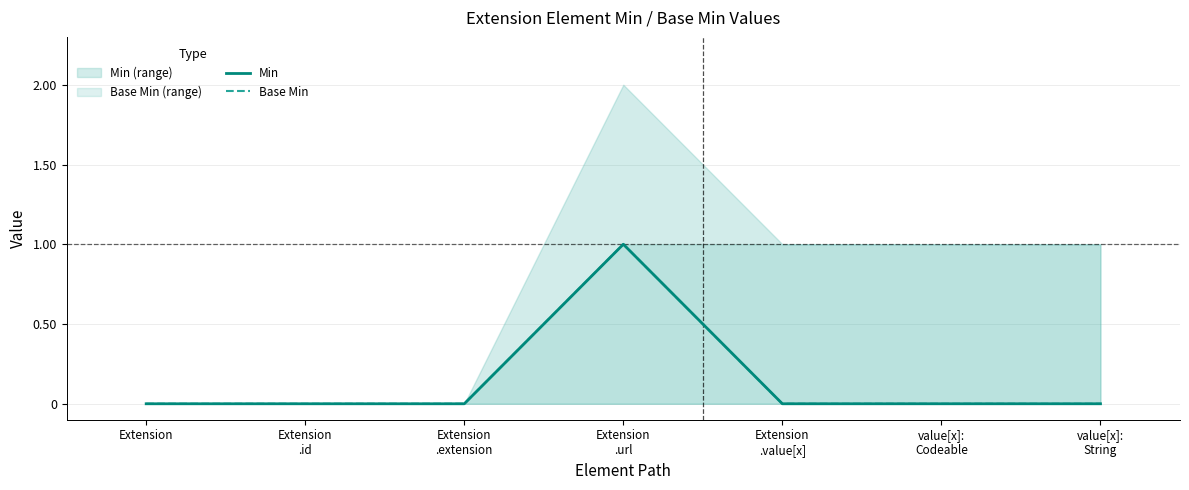

Is it true that Min equals 0 at value[x]:
Codeable?

True